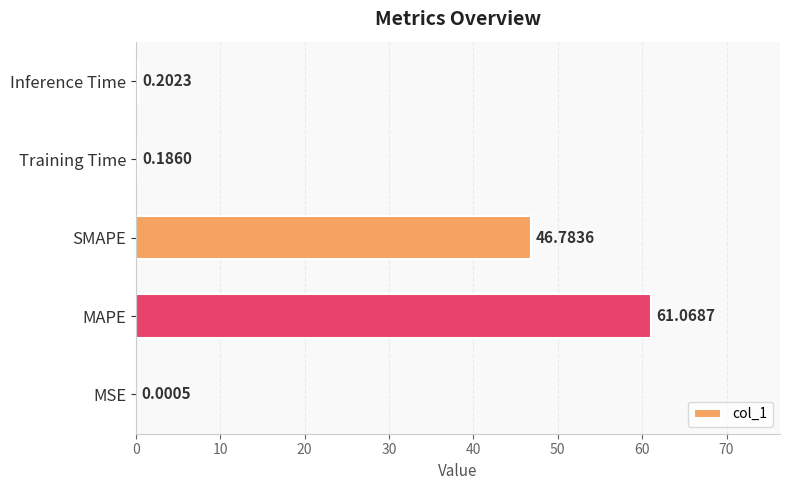

Where is the data nearest to the value 30?

SMAPE